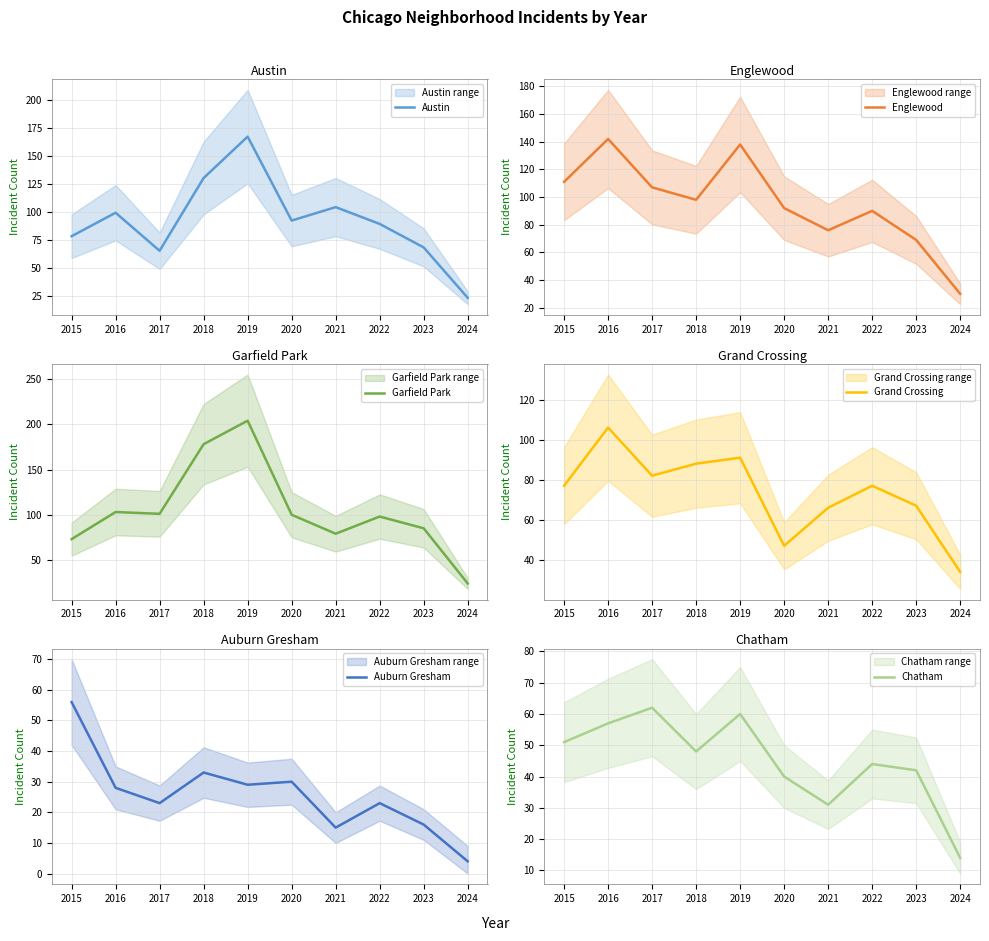

Where is Englewood nearest to the value 86?

2022